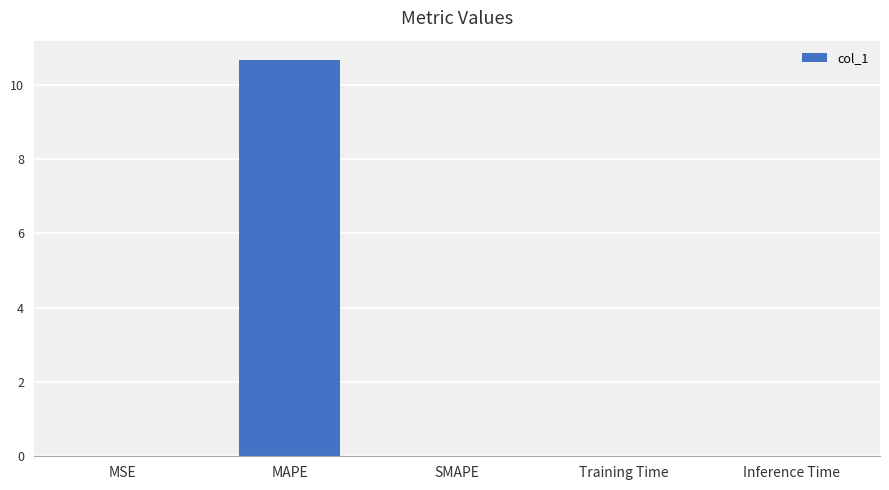

Between MAPE and Training Time, which is larger?

MAPE